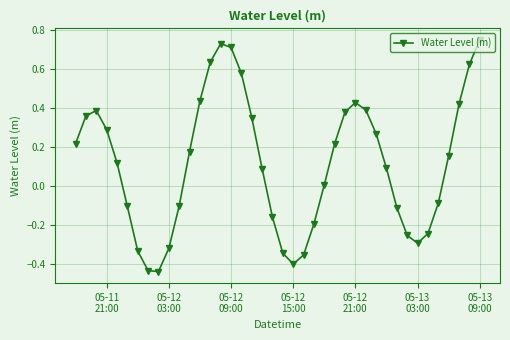

Is this an area chart (filled region under the line)?

No